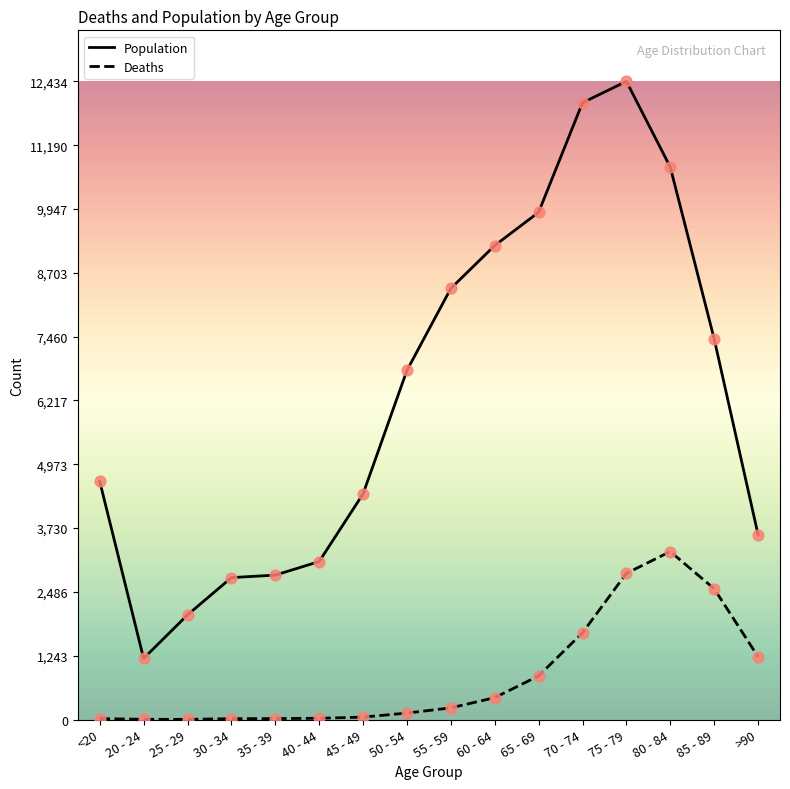

Which series has the widest spread of values?

Population